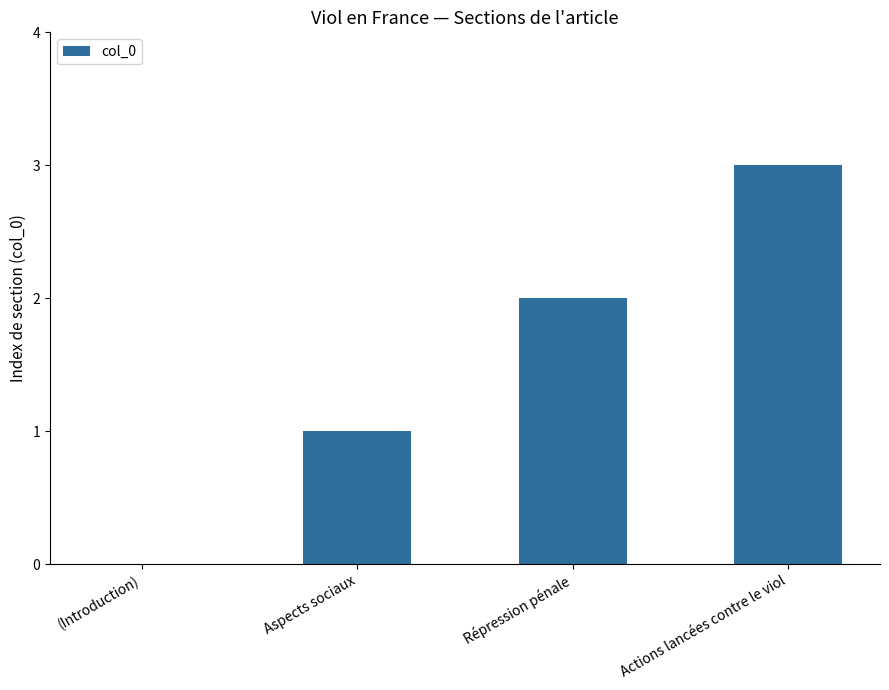

Reading left to right, list all the values displayed in this chart.

0	1	2	3